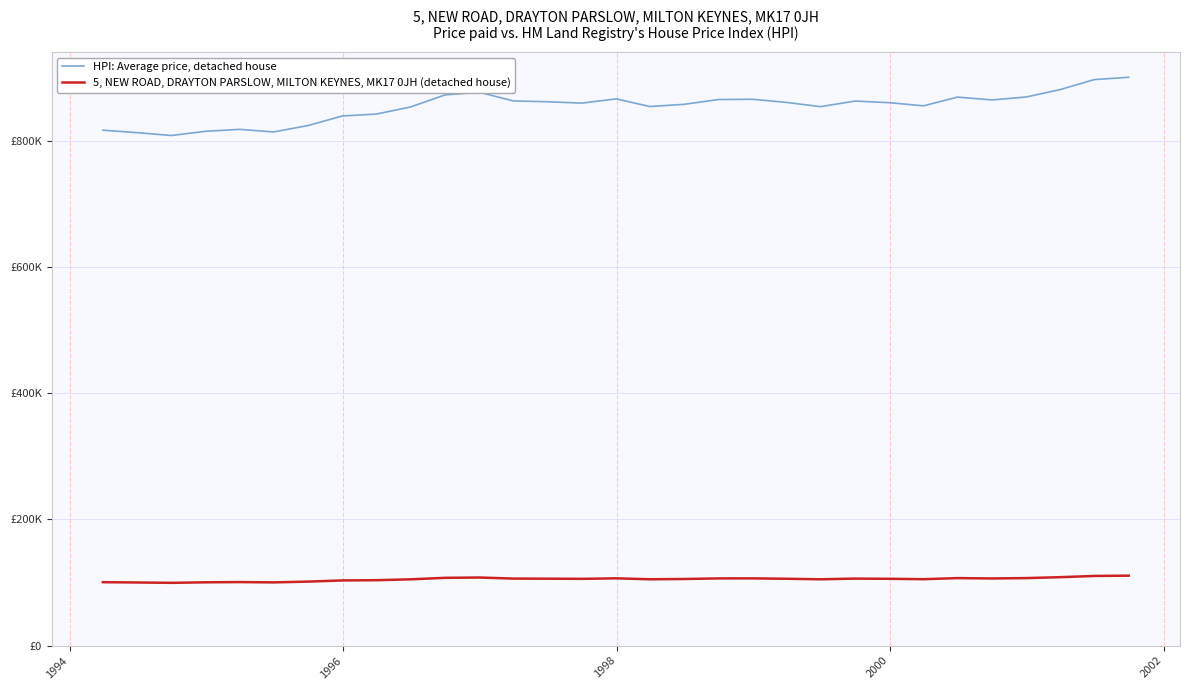

Is this an area chart (filled region under the line)?

No